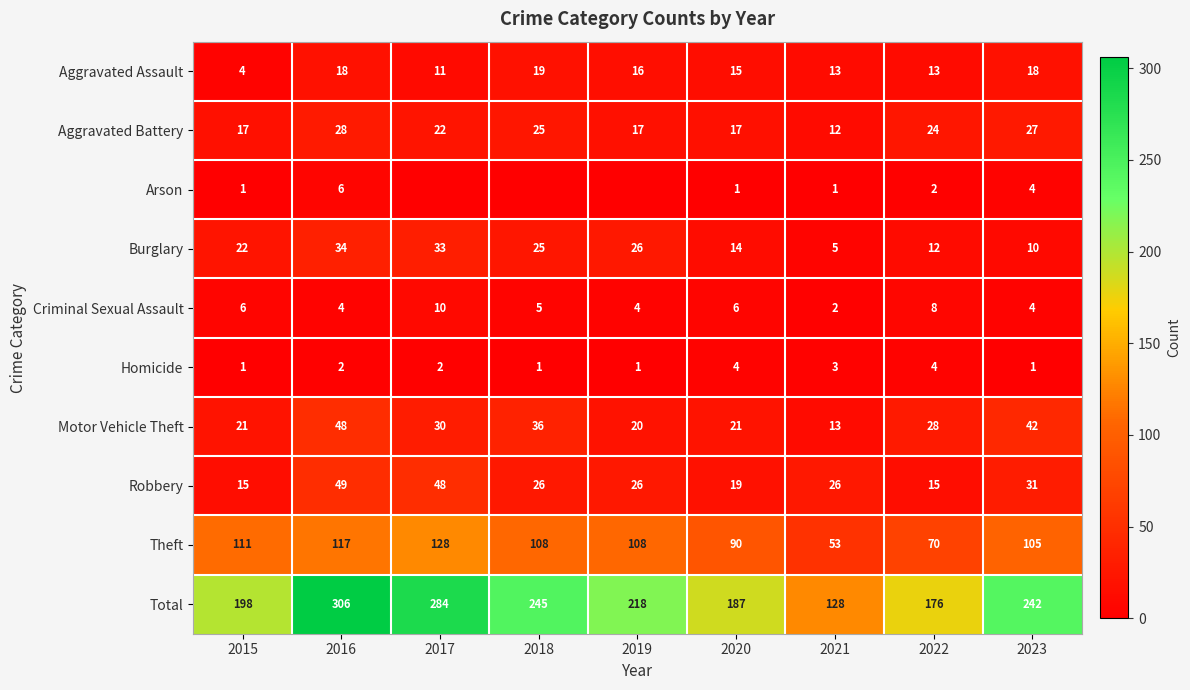

What is the approximate value of Burglary at 2022, to the nearest 5?

10